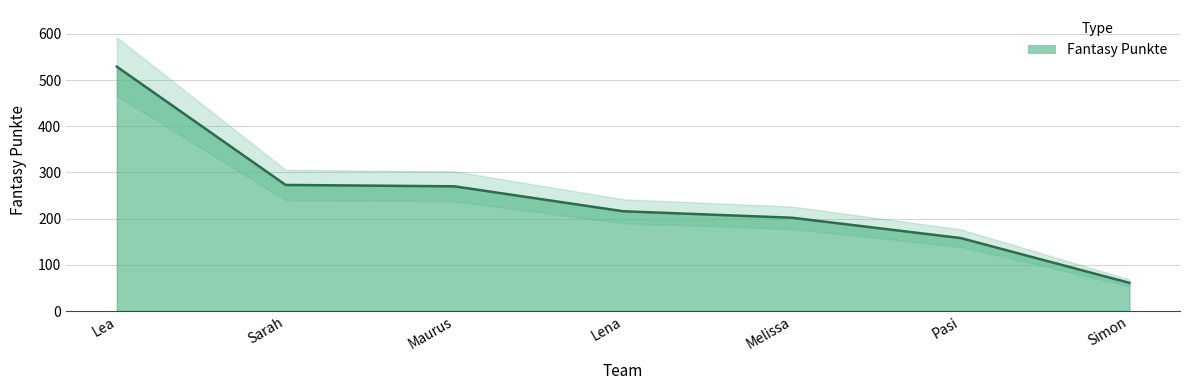

Which label corresponds to the smallest value in the chart?

Simon